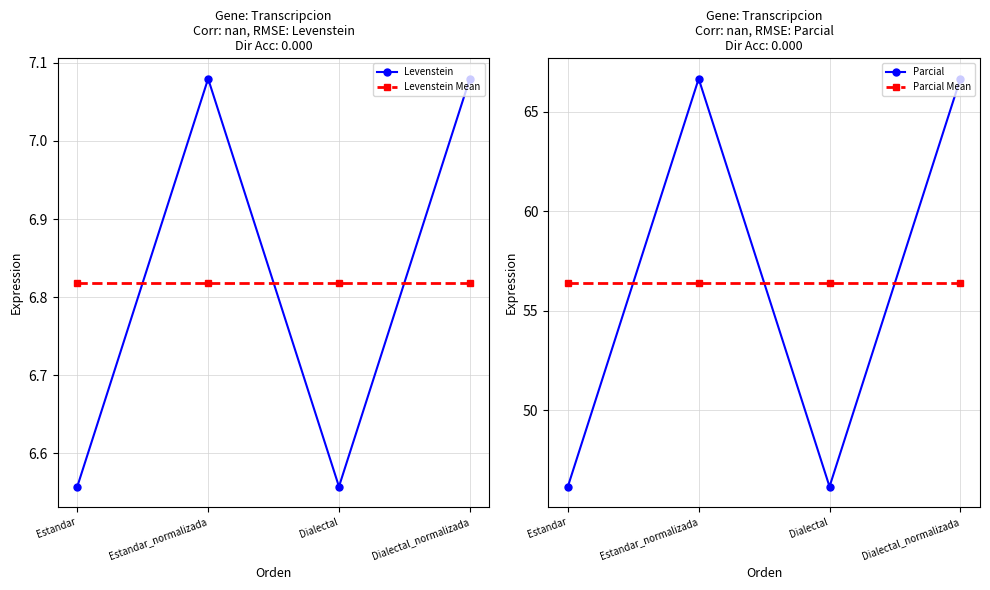

Which series has the widest spread of values?

Parcial